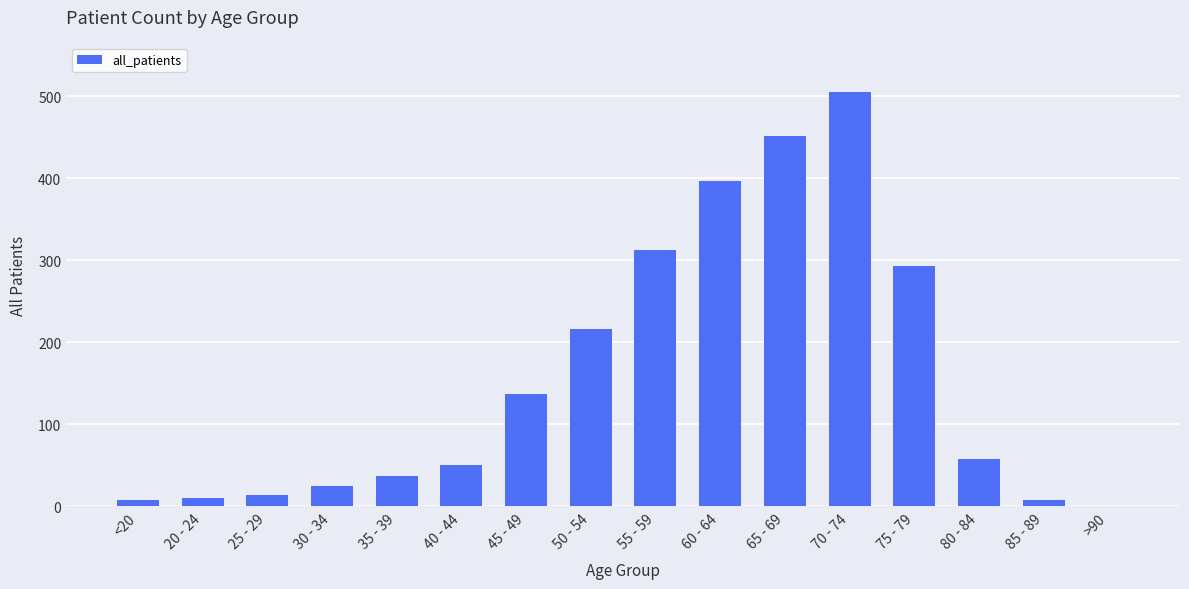

Is it true that the value at >90 is 0?

True